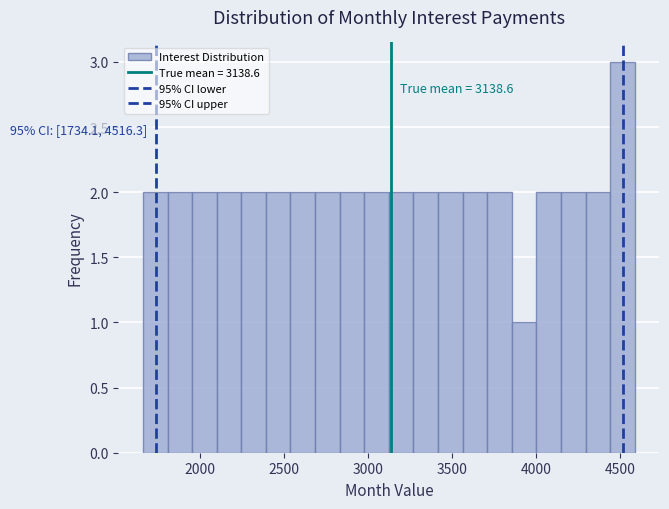

Around what value on the x-axis is the tallest bar? Give the approximate position of its centre, as read against the axis.

4500